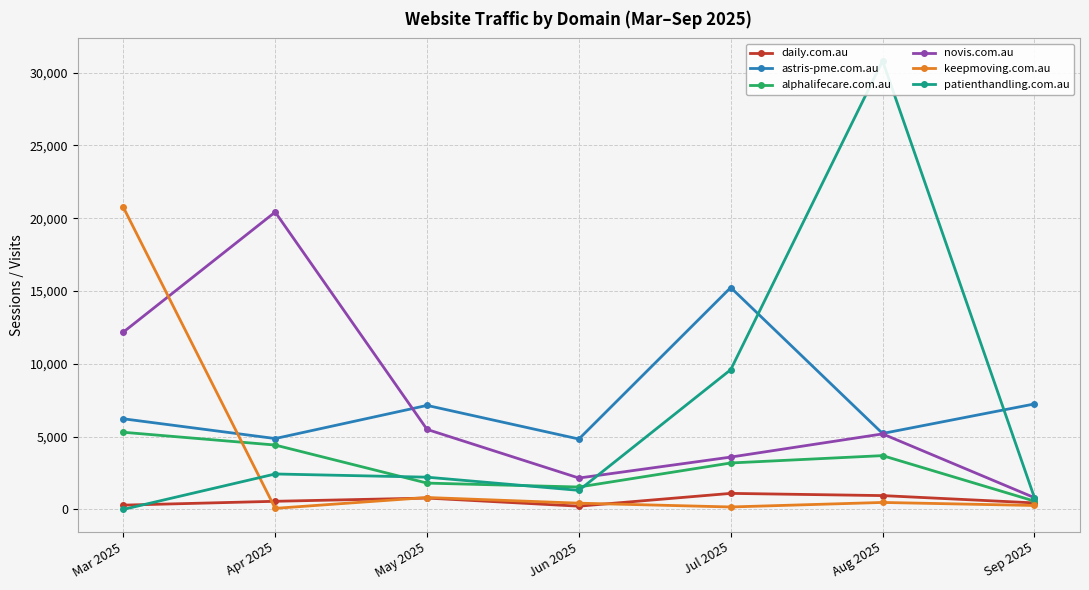

What is the total value across all series at Jun 2025?

10487